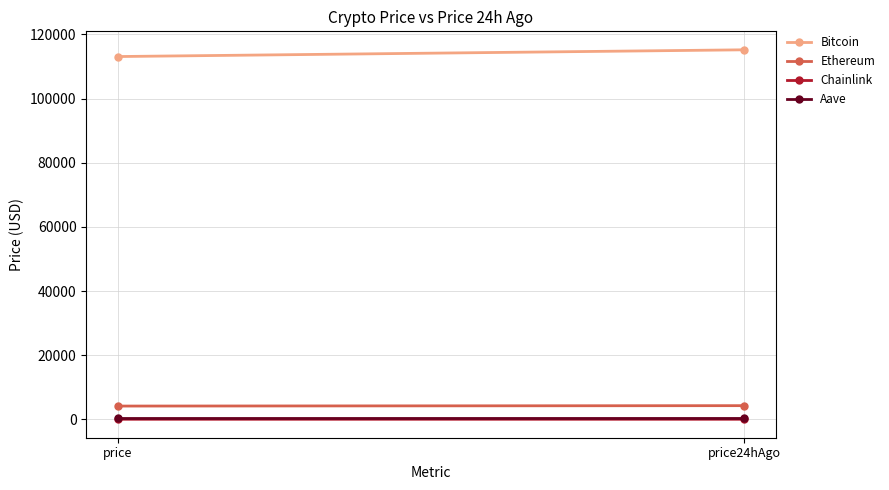

What is the greatest value displayed?

115225.0